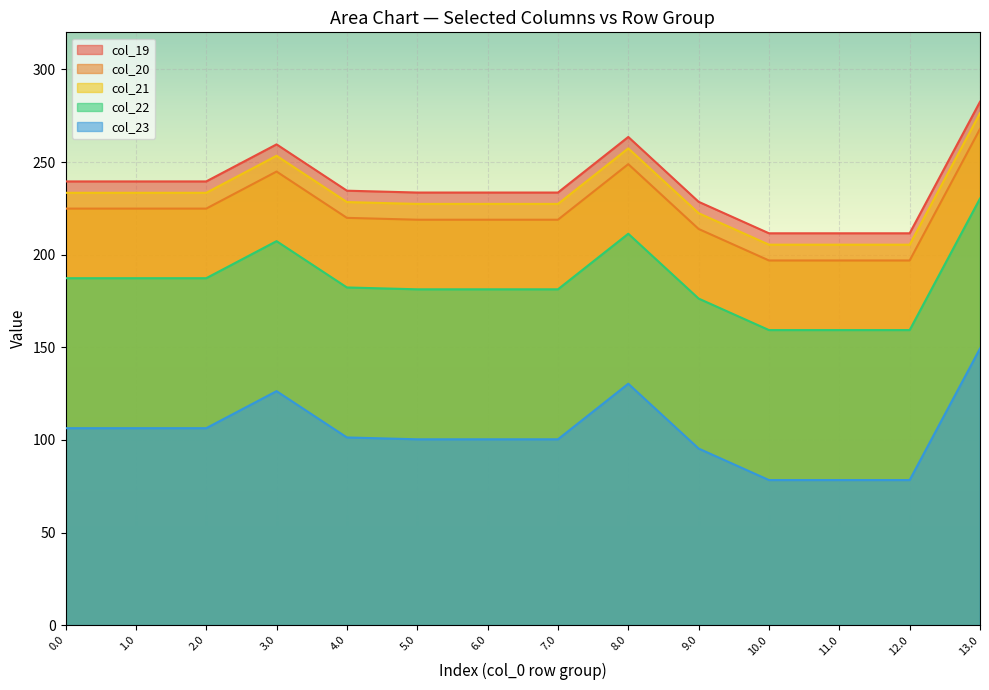

Is it true that col_23 equals 132.0 at 11.0?

False